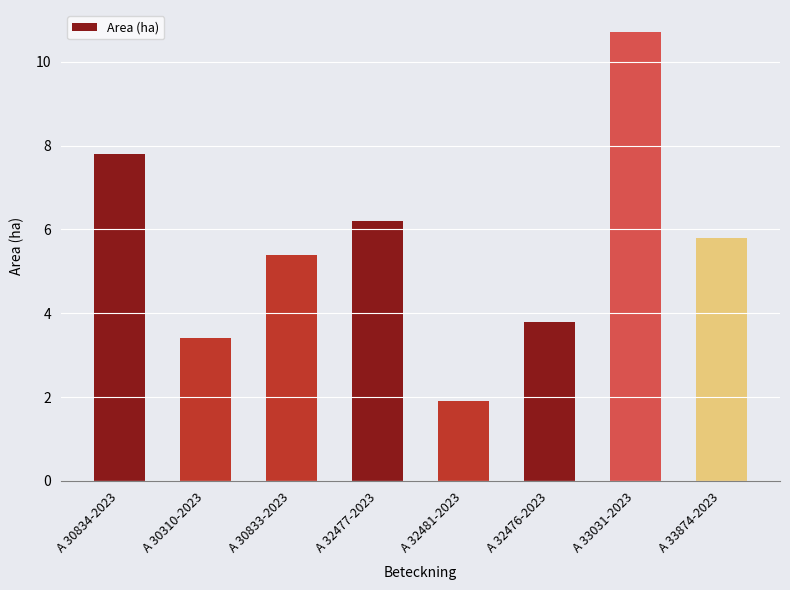

What is the difference between the maximum and minimum values?

8.8